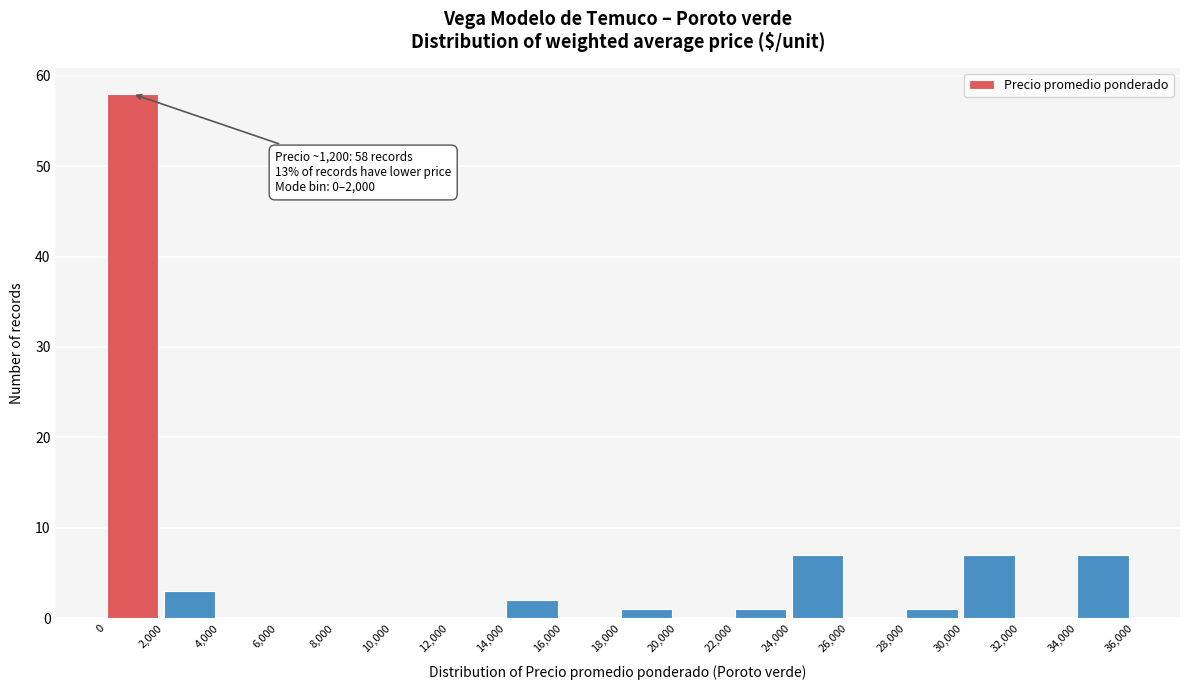

Which range on the x-axis has the tallest bar?

0 to 2,000